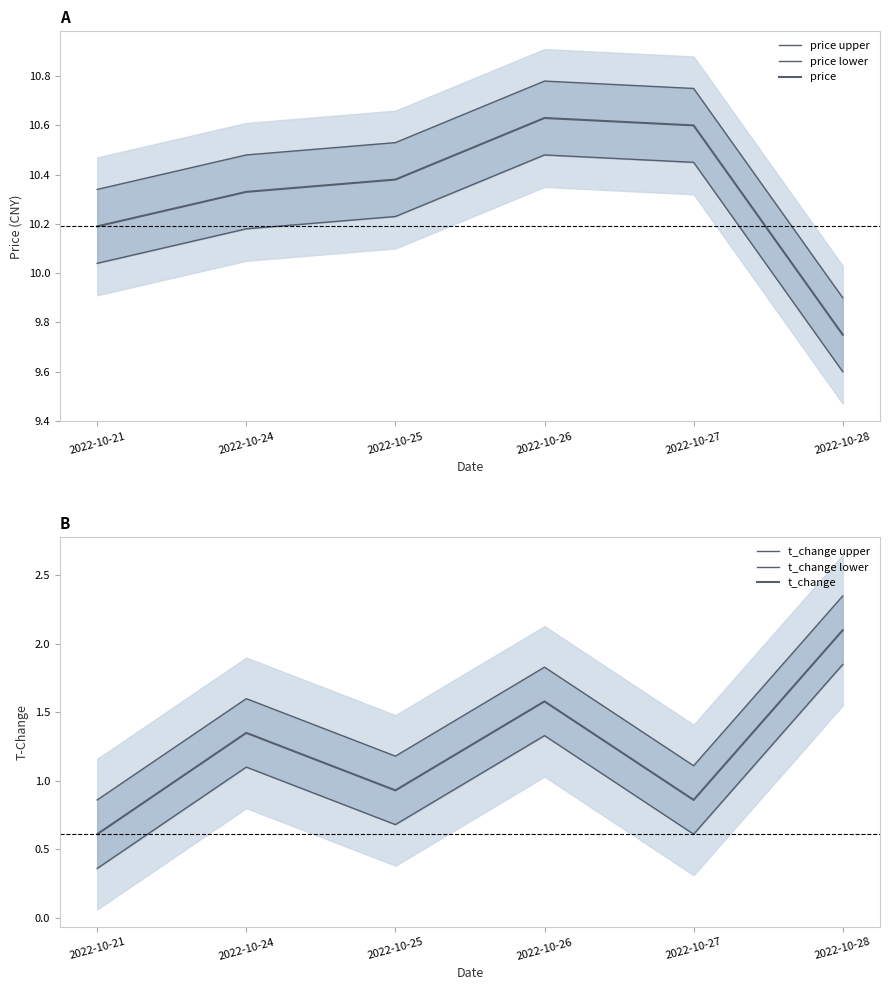

What is the maximum value for t_change lower?

1.9